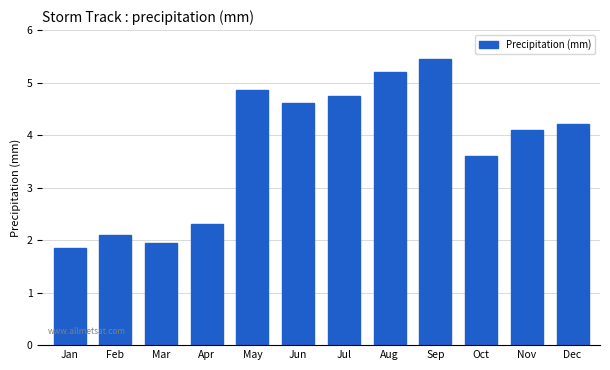

The value at Jul is 4.8. True or false?

True